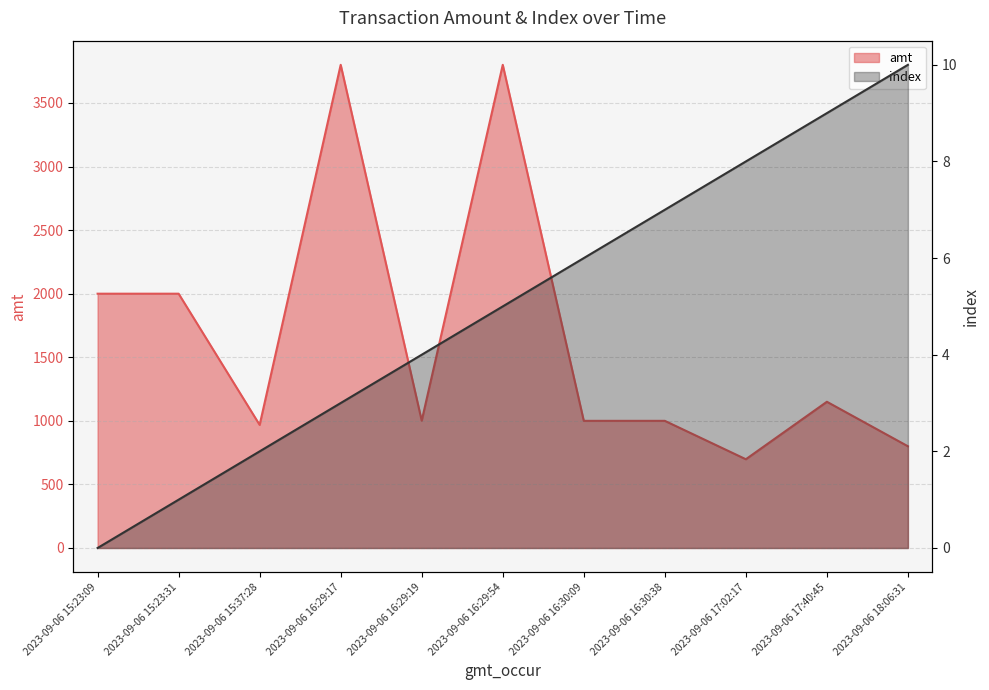

True or false: index and amt intersect in this chart.

False